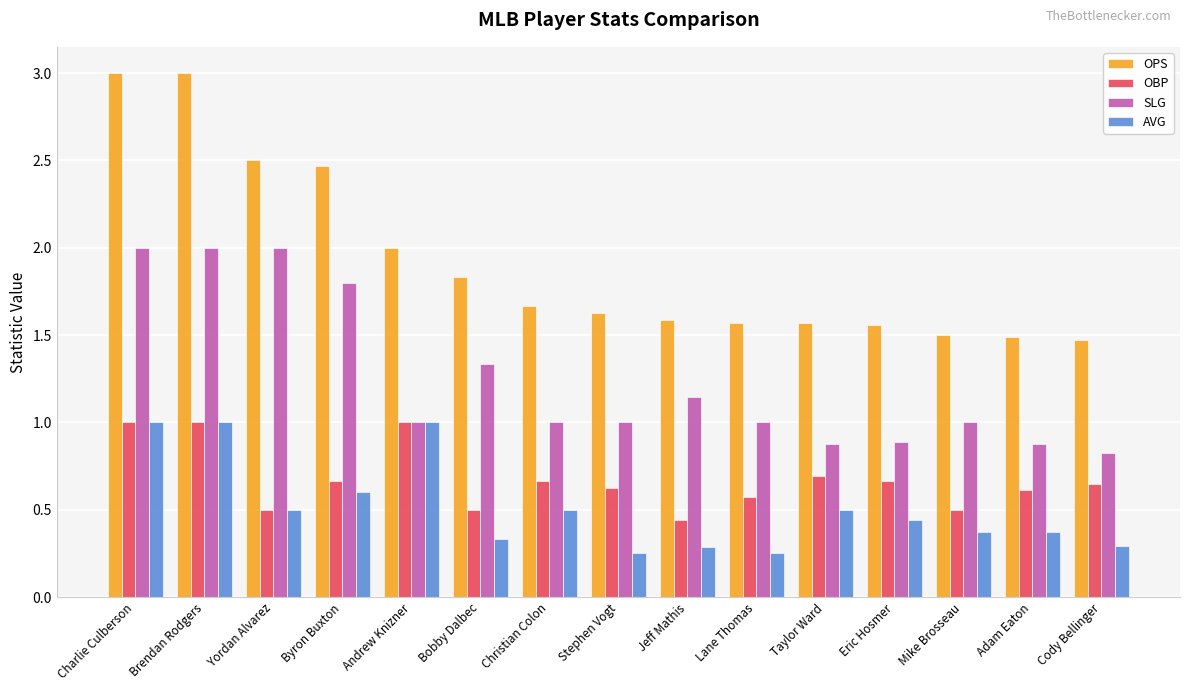

The value of OPS at Lane Thomas is 1.6. True or false?

True